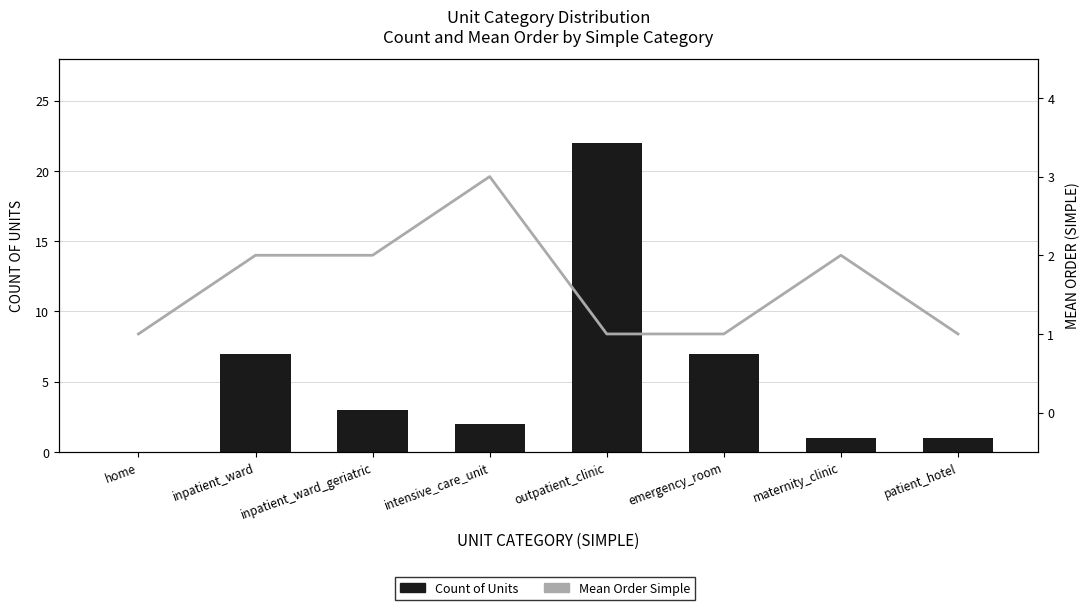

What is the sum of the Count of Units values at home and inpatient_ward?

7